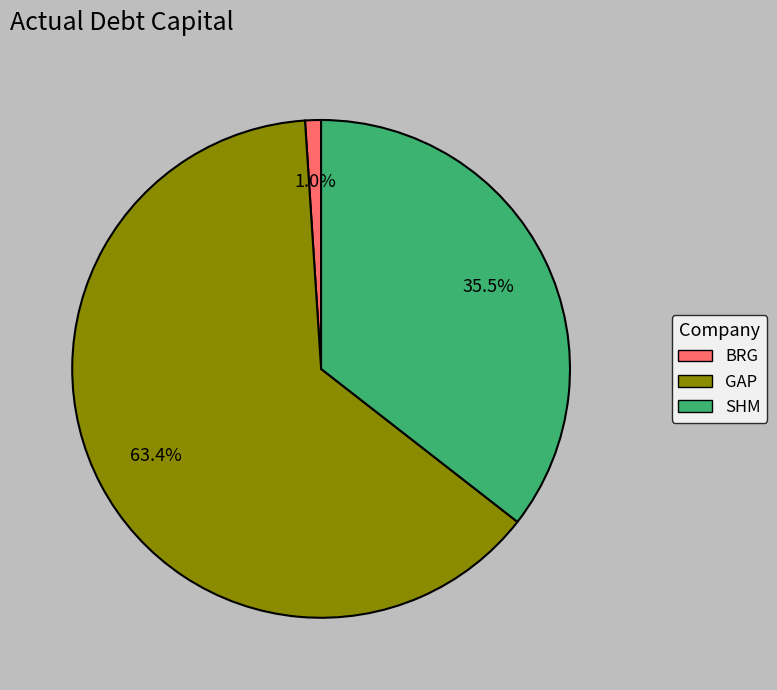

Is there any slice that represents more than half of the pie?

Yes